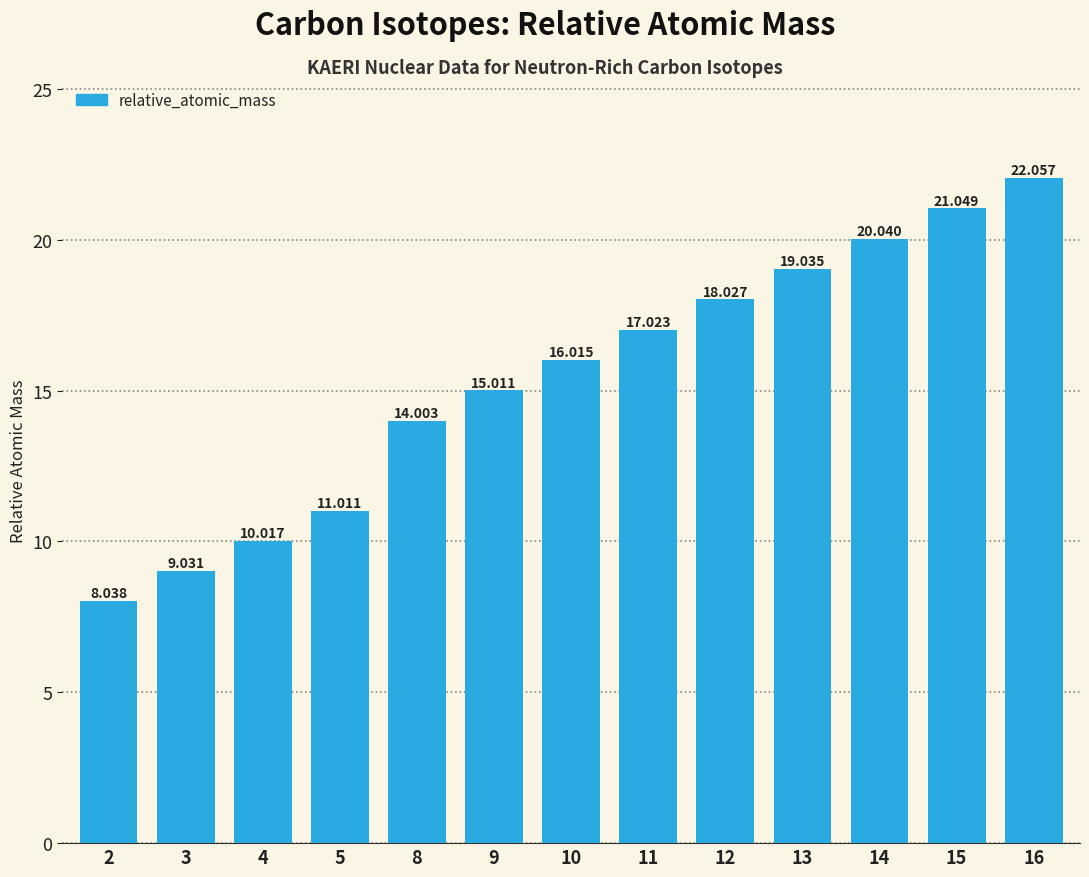

Which has a higher value, 2 or 4?

4